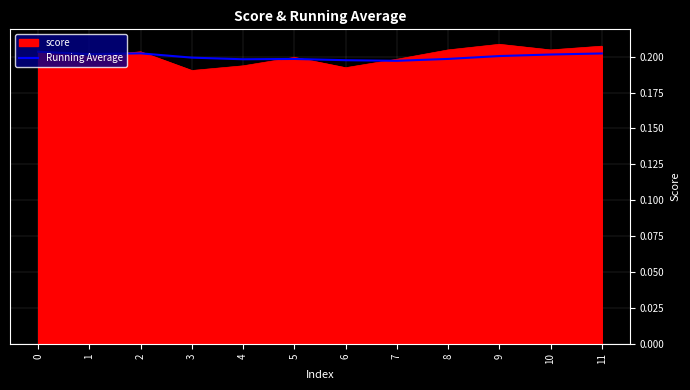

What is the total value across all series at 10?

0.4